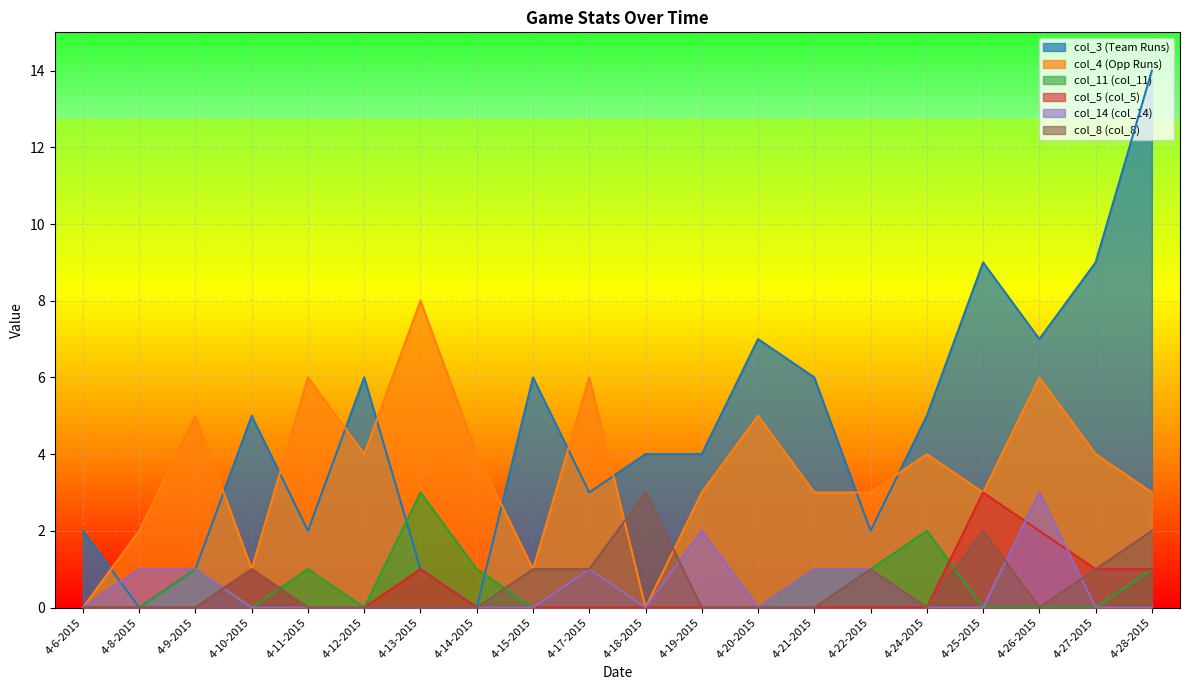

What are all the series names shown in the legend?

col_3 (Team Runs), col_4 (Opp Runs), col_11 (col_11), col_5 (col_5), col_14 (col_14), col_8 (col_8)